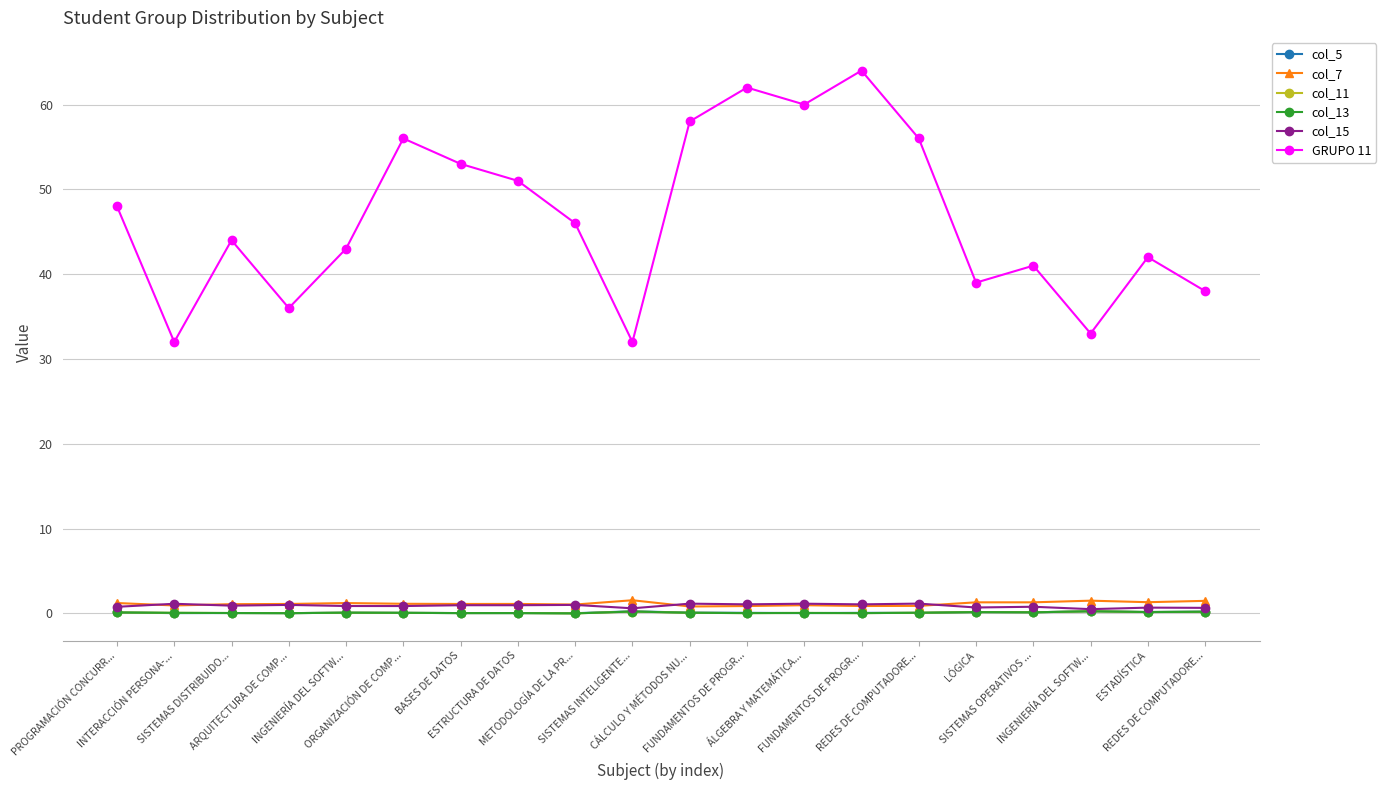

Where is the first local minimum for col_7?

INTERACCIÓN PERSONA-...